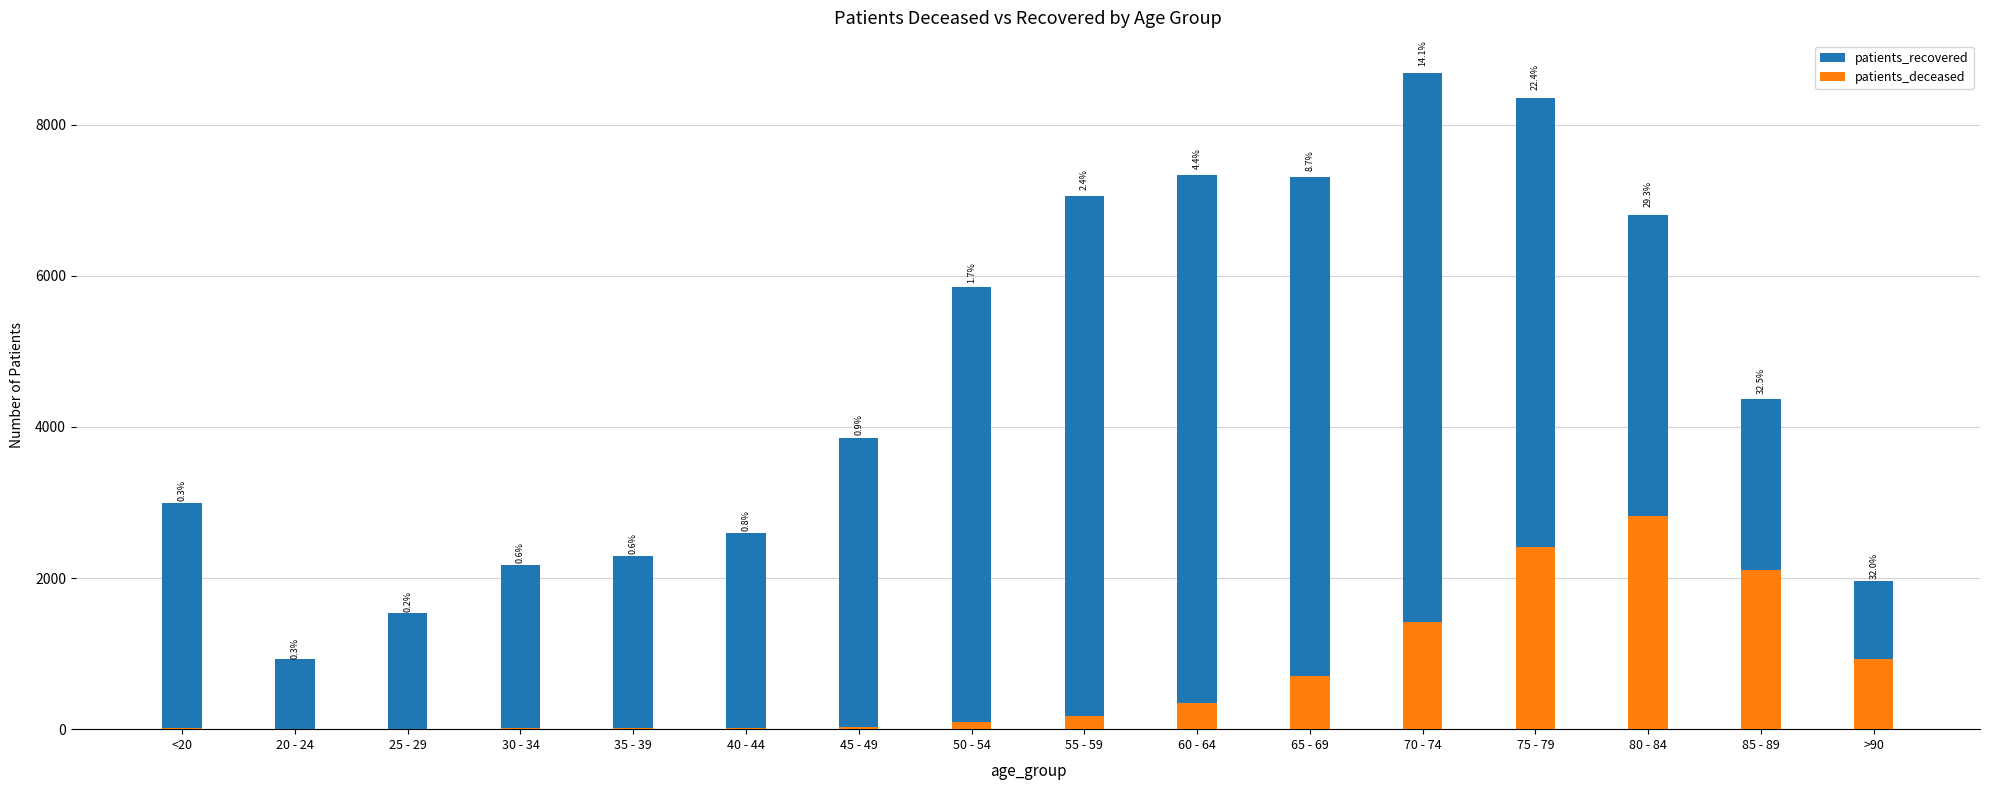

Reading right to left, what are all the values shown in this chart?

patients_recovered: 1963	4368	6812	8357	8680	7308	7336	7059	5847	3850	2598	2293	2178	1538	923	2994
patients_deceased: 925	2102	2820	2410	1423	699	341	175	101	35	21	13	13	3	3	10